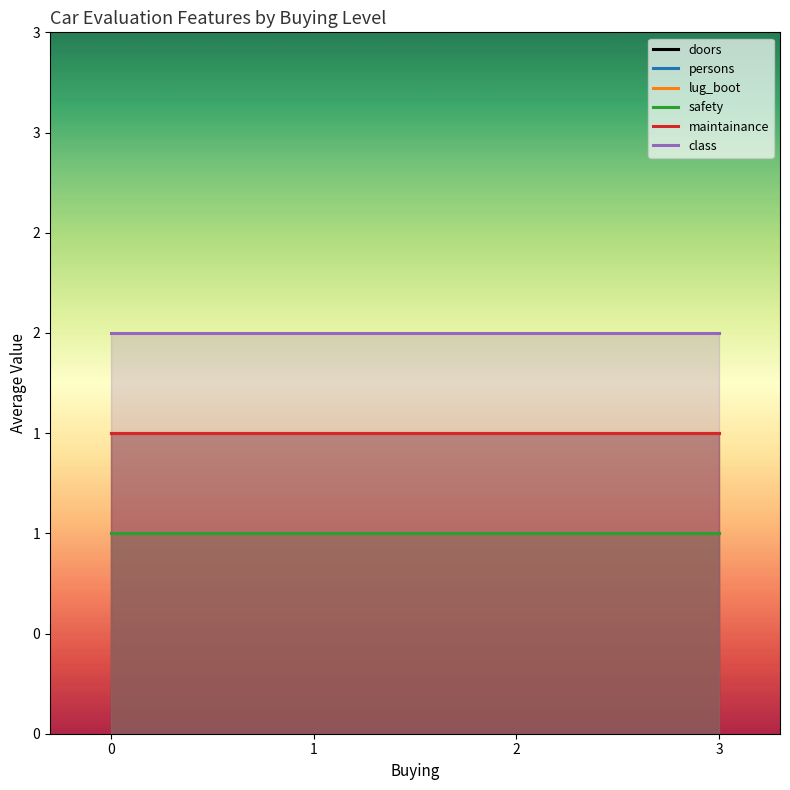

What is the sum of the lug_boot values at 3 and 0?

2.0